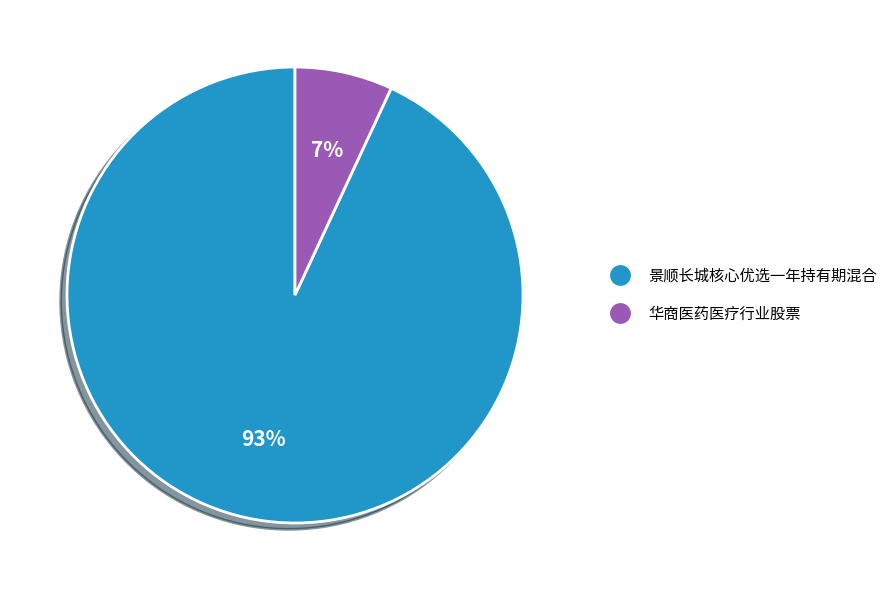

How many slices are in this pie chart?

2